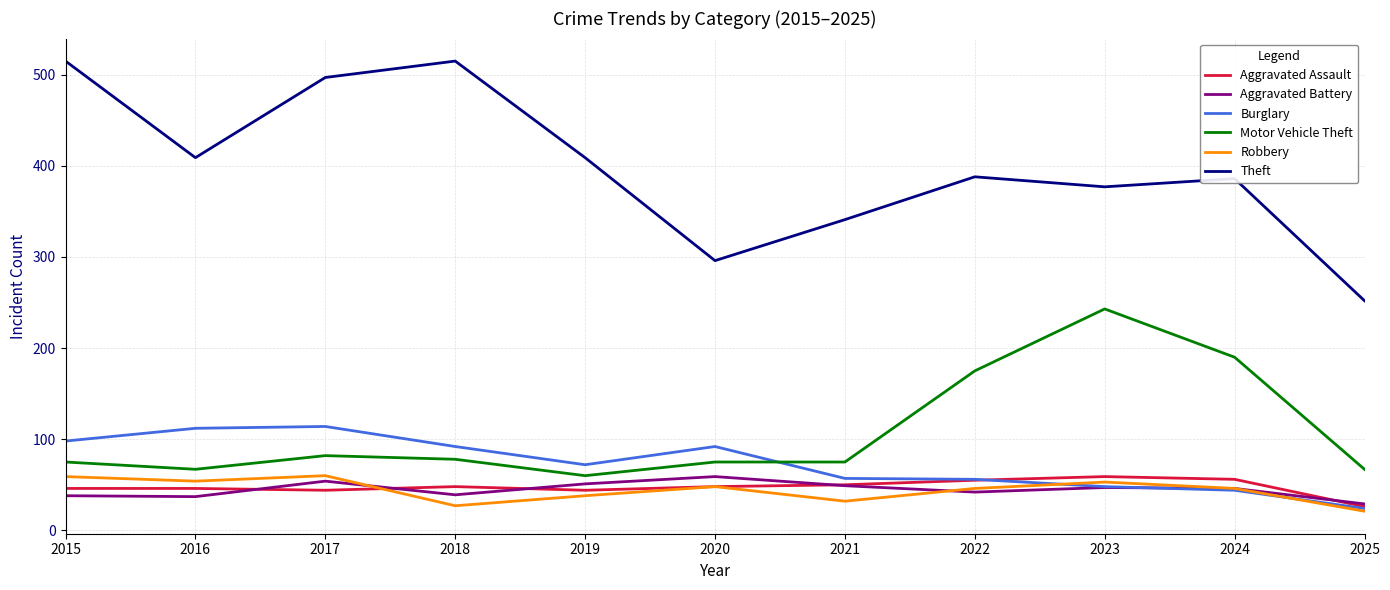

What is the minimum value for Robbery?

21